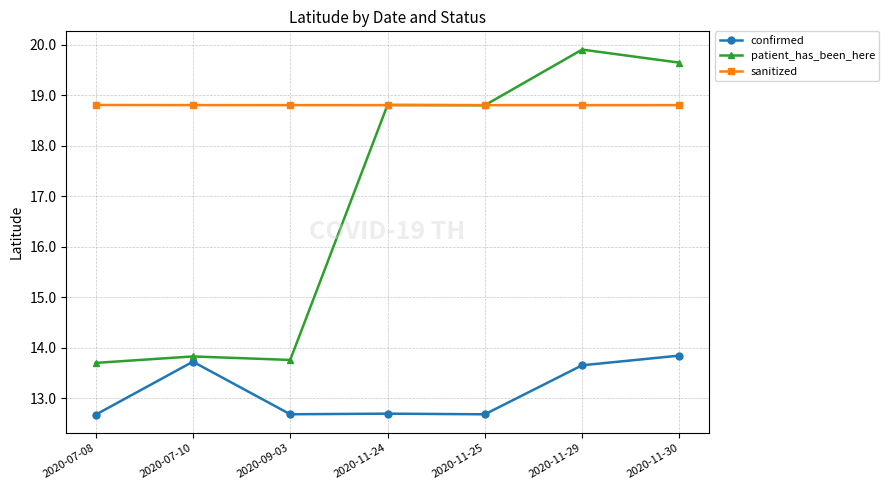

What is the label of the 3rd point from the left?

2020-09-03